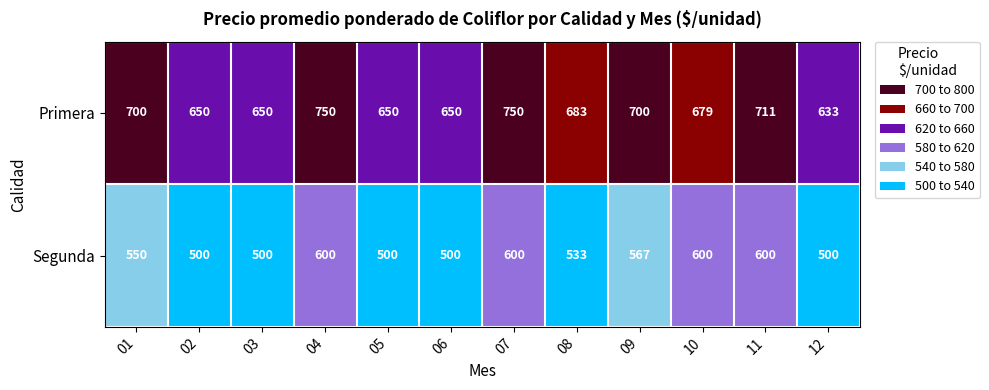

What is the total value across all series at 11?

1311